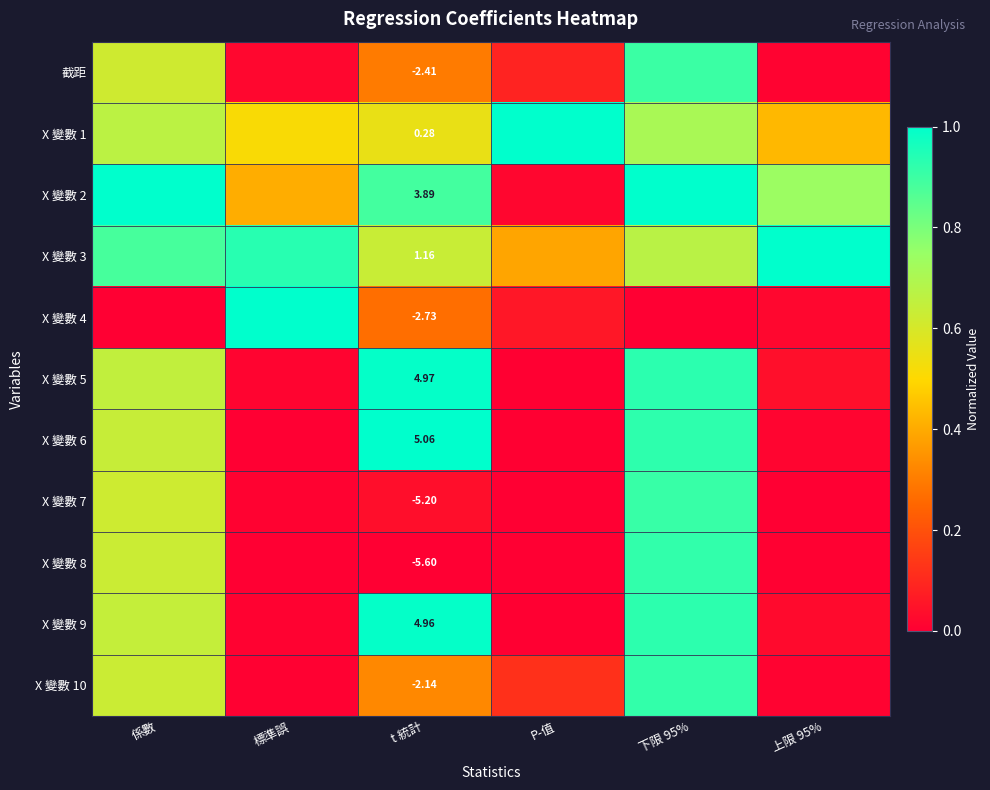

The X 變數 4 series shows 1.6 at 標準誤. True or false?

False